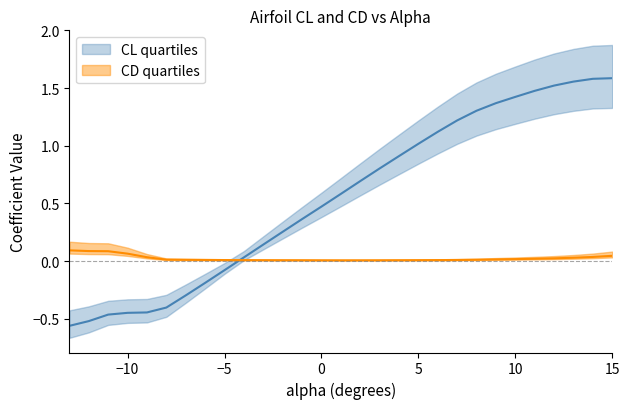

Reading right to left, transcribe all the data shown in this chart.

CL: 1.6	1.6	1.6	1.5	1.5	1.4	1.4	1.3	1.2	1.1	1.0	0.9	0.8	0.7	0.6	0.5	0.4	0.3	0.1	0.0	-0.1	-0.2	-0.3	-0.4	-0.4	-0.4	-0.5	-0.5	-0.6
CD: 0.0	0.0	0.0	0.0	0.0	0.0	0.0	0.0	0.0	0.0	0.0	0.0	0.0	0.0	0.0	0.0	0.0	0.0	0.0	0.0	0.0	0.0	0.0	0.0	0.0	0.1	0.1	0.1	0.1